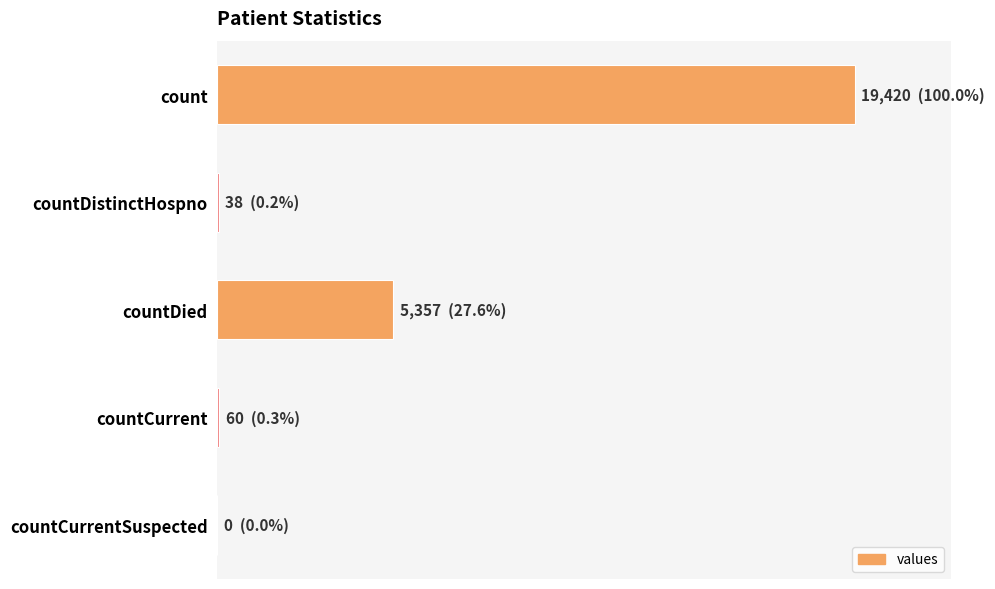

What is the average value?

4975